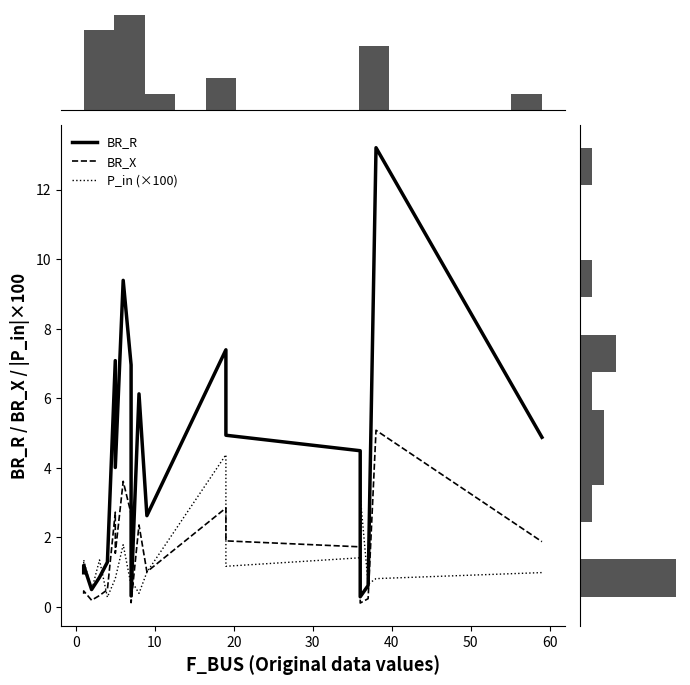

True or false: P_in (×100) has a value of 1.9 at 20.

False